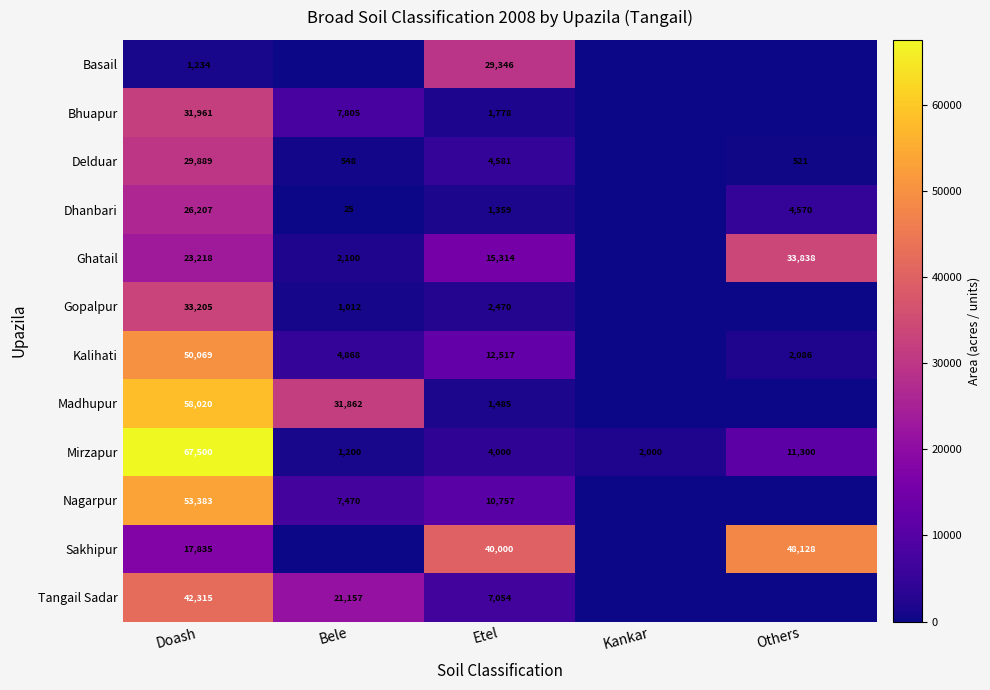

Which category has the lowest value across all series?

Bele